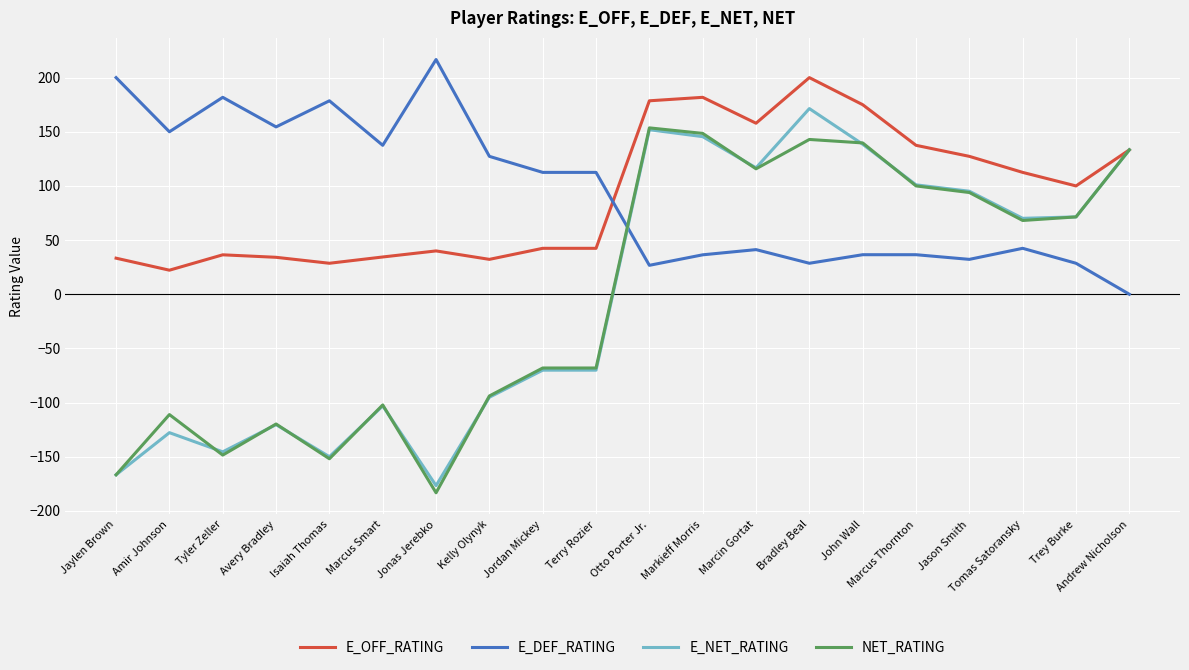

What is the total value across all series at Trey Burke?

271.4